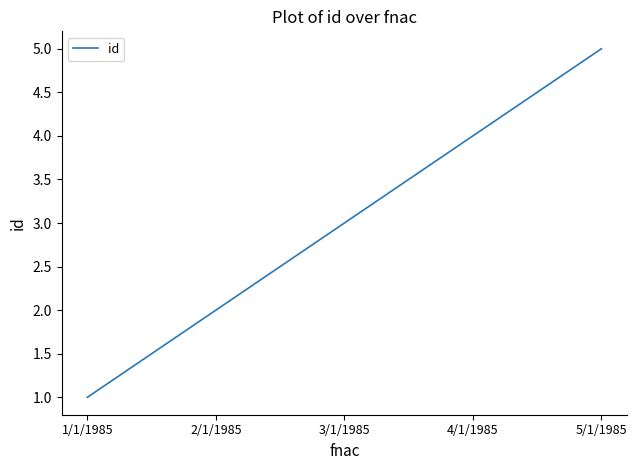

How many values are between 2 and 4?

3